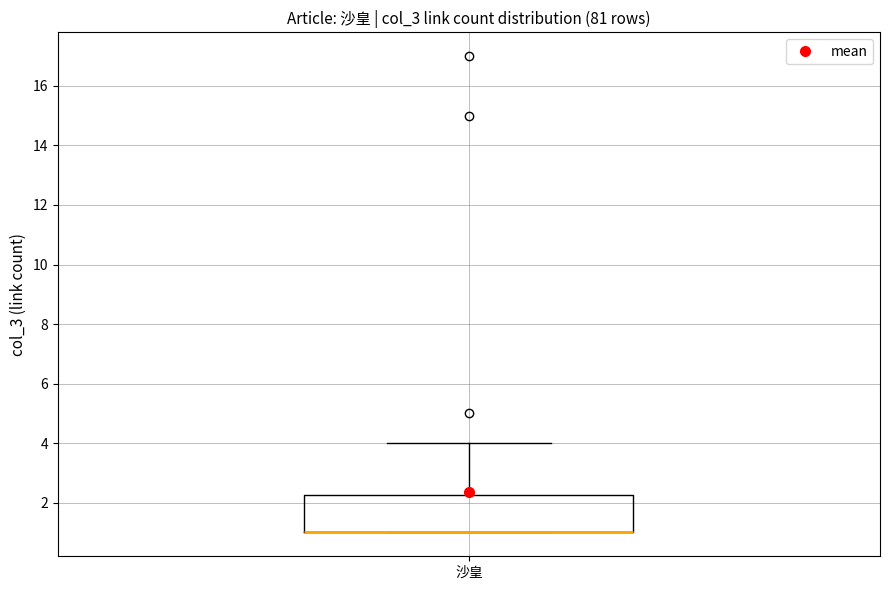

Read this box plot against the y-axis: the position of the median line, the range covered by the box, and the ends of both whiskers. The values are not printed on the chart, so give them approximately, as read against the axis.

median 1.0 (drawn on the box's lower edge), box 1.0 to 2.2, whiskers 1.0 to 4.0